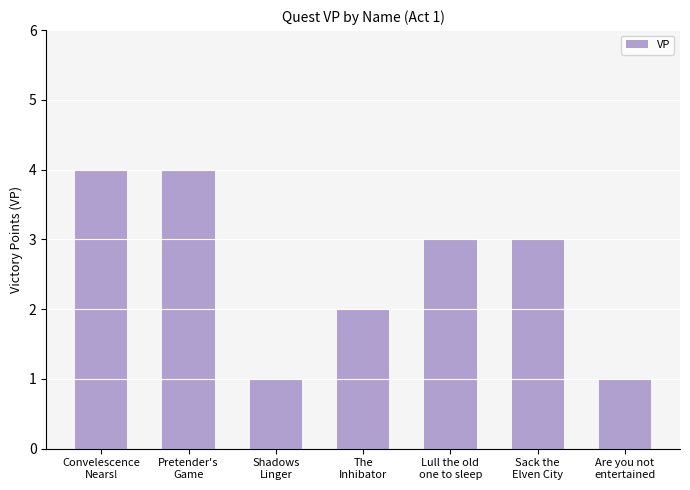

True or false: the data shows 1 at Shadows
Linger.

True